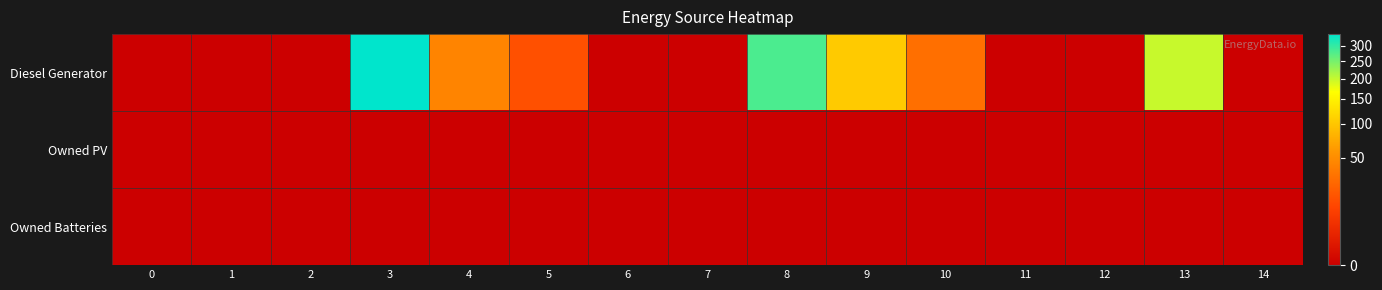

Which series changed the most between 7 and 13?

Diesel Generator